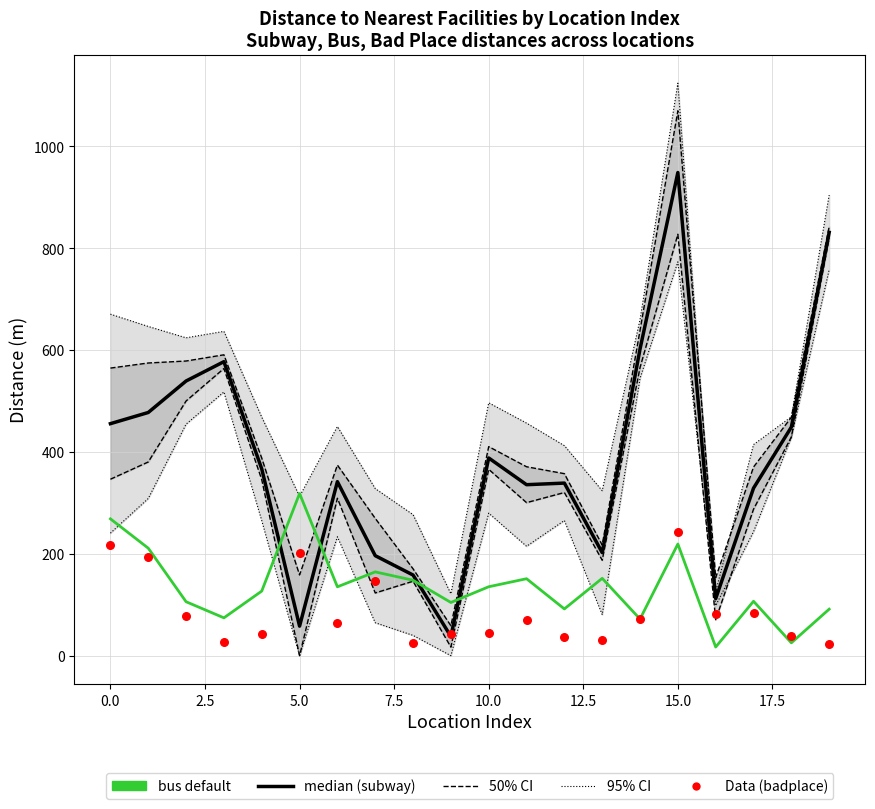

At how many categories does at least one series exceed 39?

20